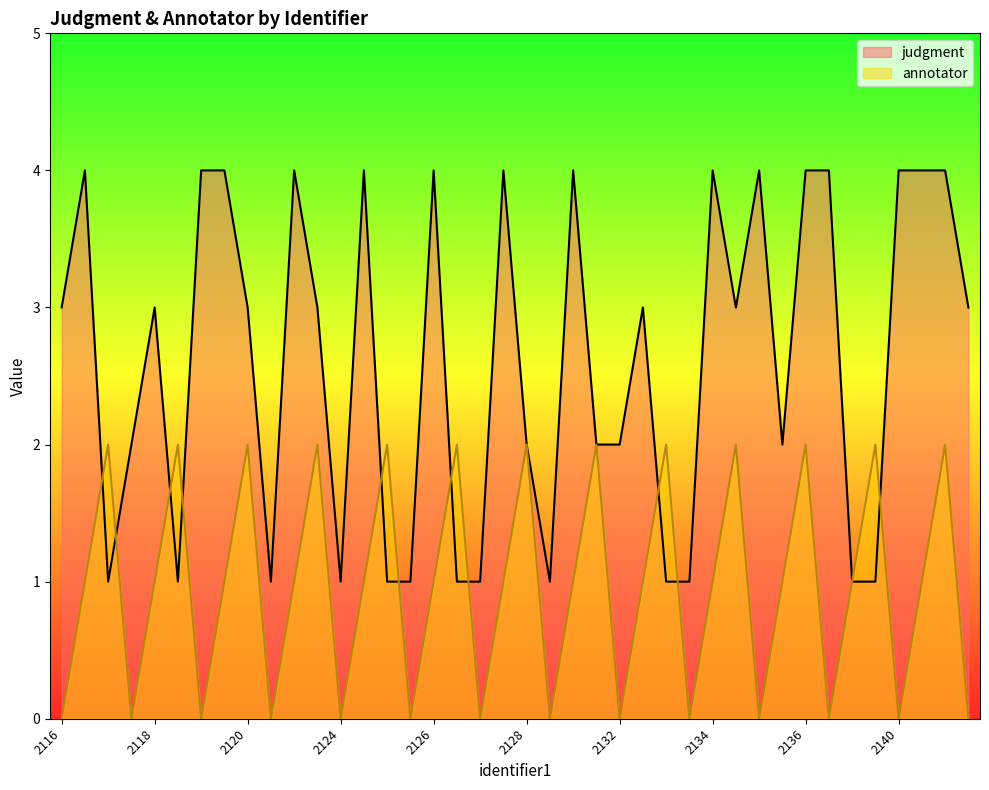

Rank the series by their average value, from highest to lowest.

judgment, annotator